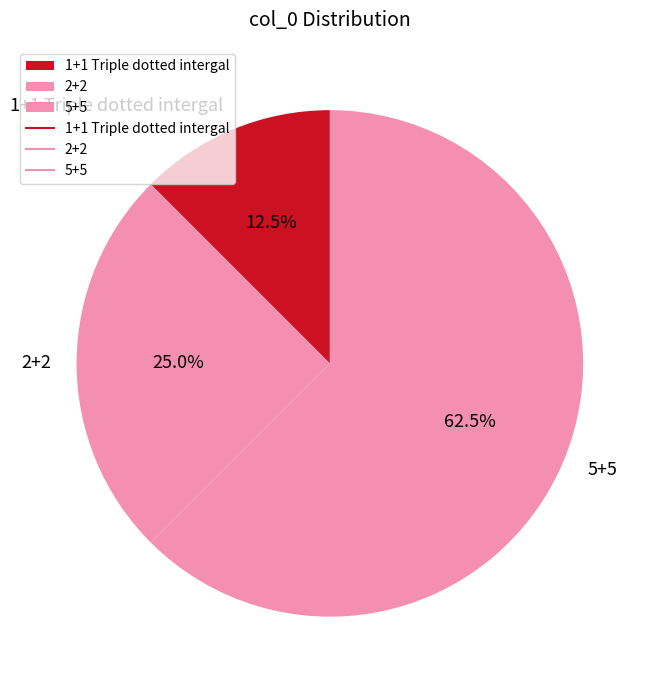

Which category has the smallest portion of the pie?

1+1 Triple dotted intergal